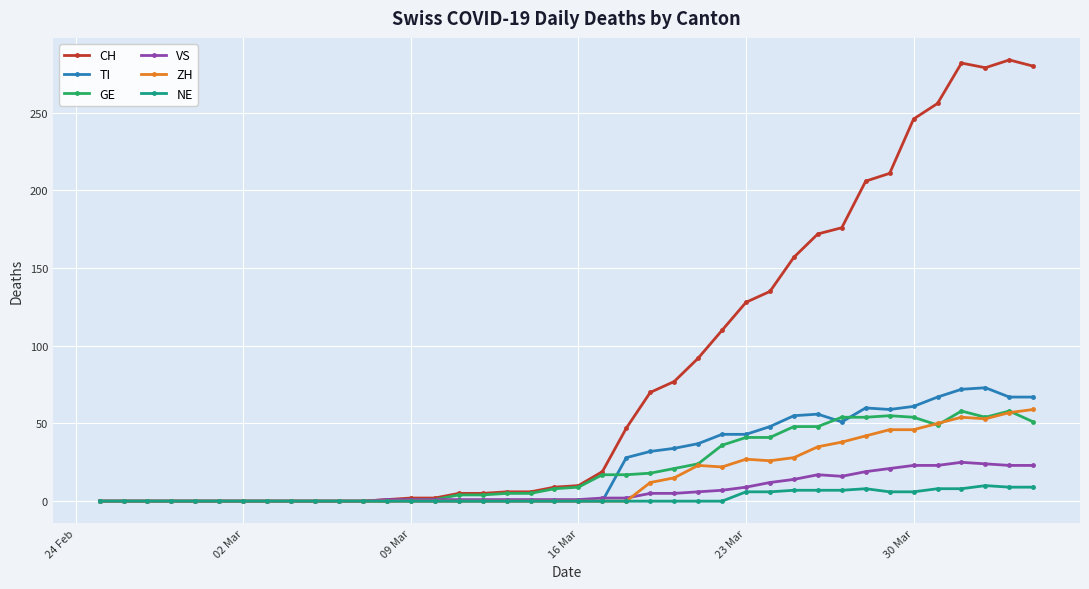

What is the average value of the TI series?

24